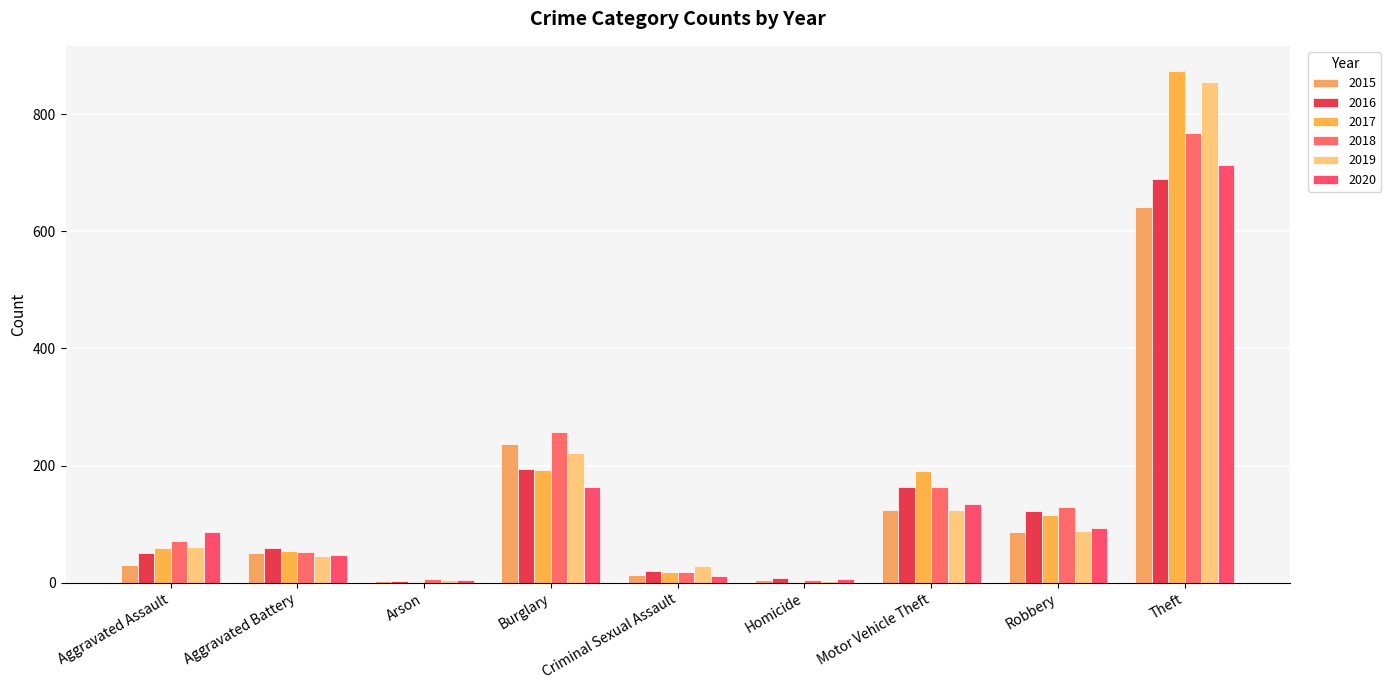

Which series has the widest spread of values?

2017